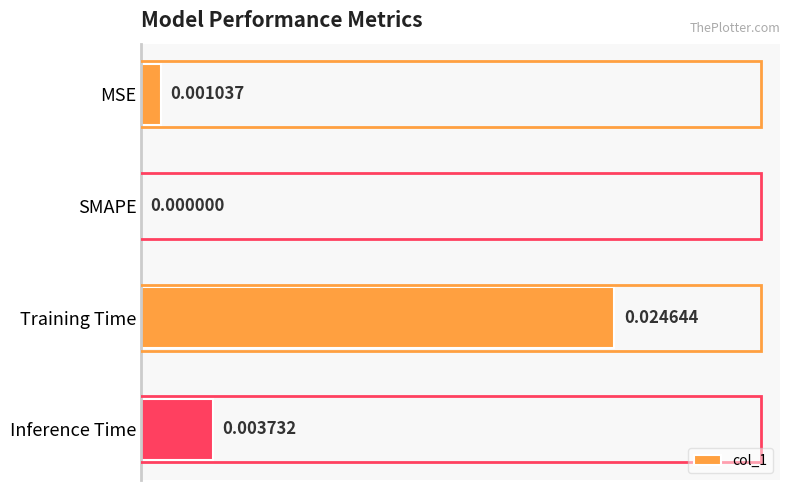

Which has a higher value, Training Time or MSE?

Training Time